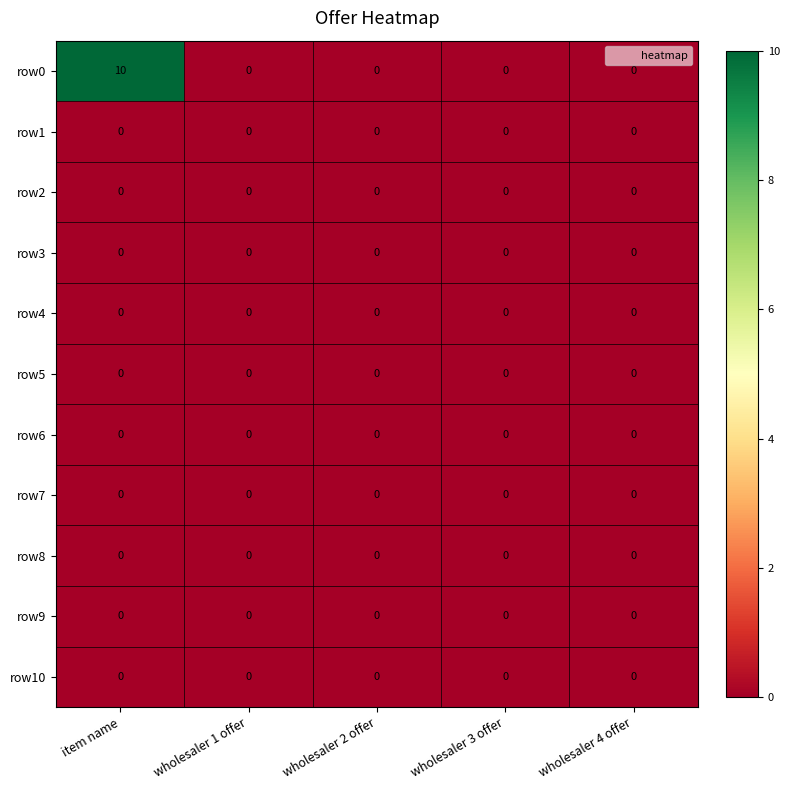

At how many categories does at least one series exceed 7?

1